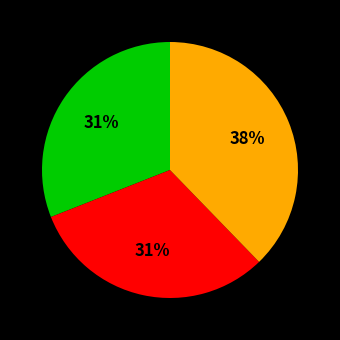

To the nearest percent, what is the difference between the largest and smallest slice percentages?

7%